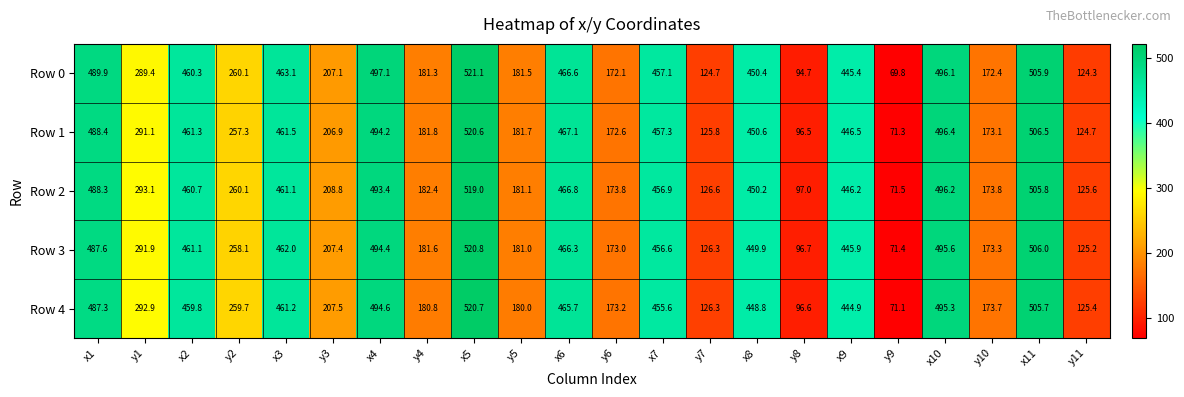

What is the difference between the maximum and second lowest values in the Row 0 series?

426.4